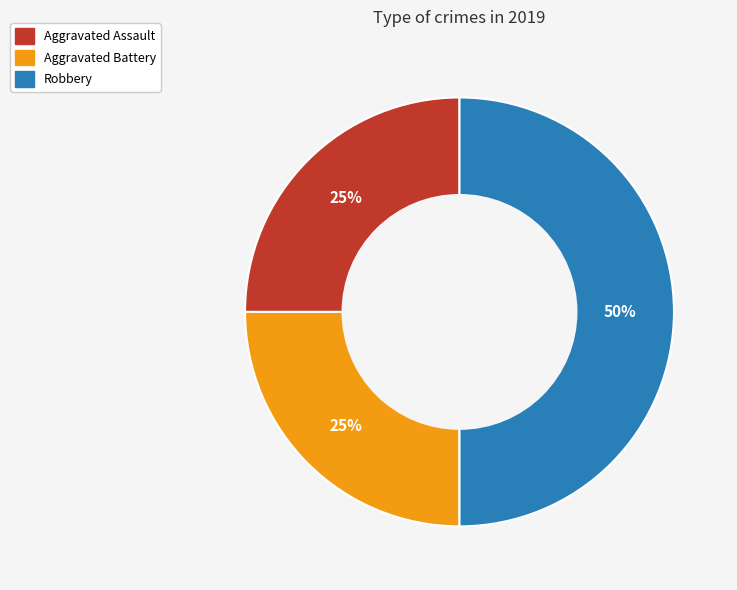

To the nearest percent, what is the average slice percentage?

33%